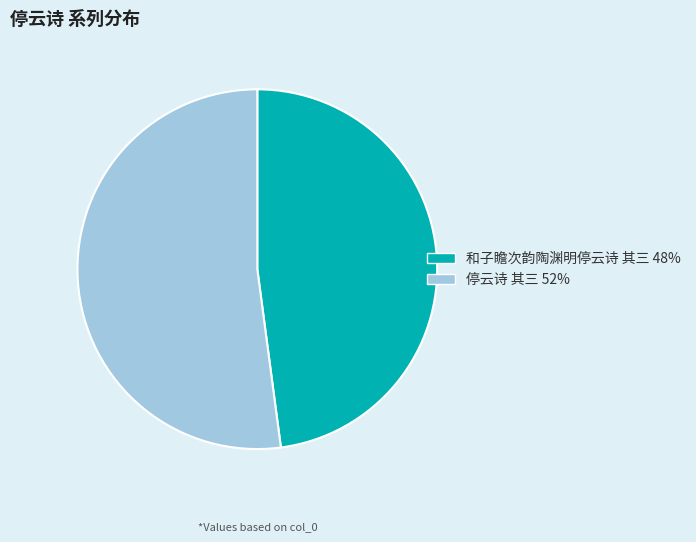

Is it true that 和子瞻次韵陶渊明停云诗 其三 is 35% of the pie?

False